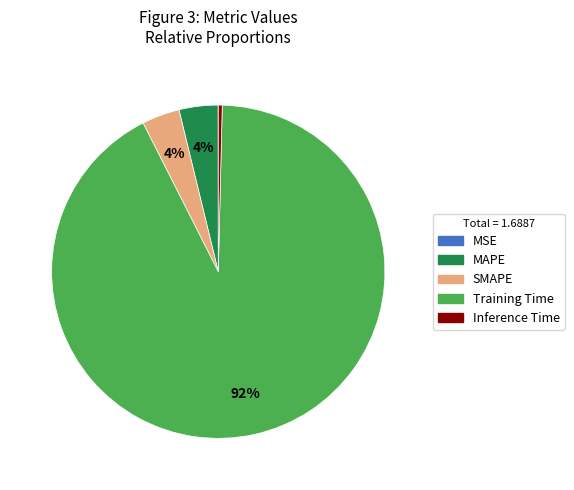

To the nearest percent, what portion does Training Time represent?

92%